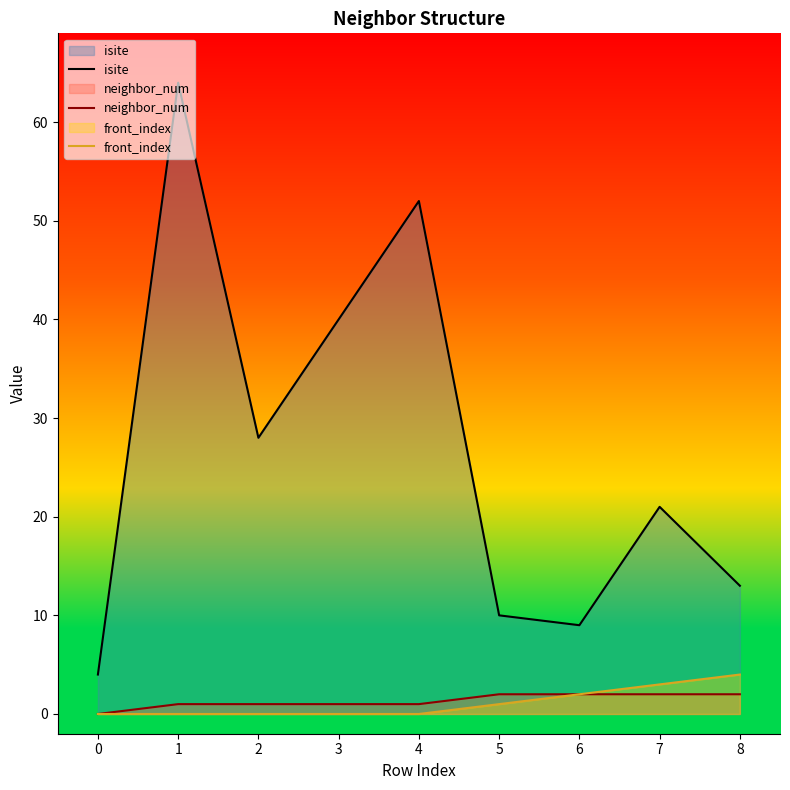

Which series has the largest total across all categories?

isite